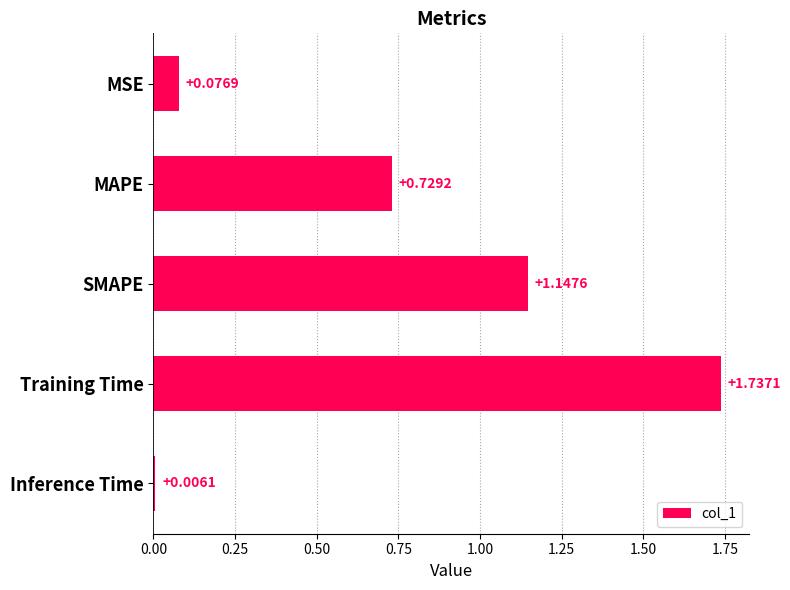

Where is the data nearest to the value 0?

Inference Time